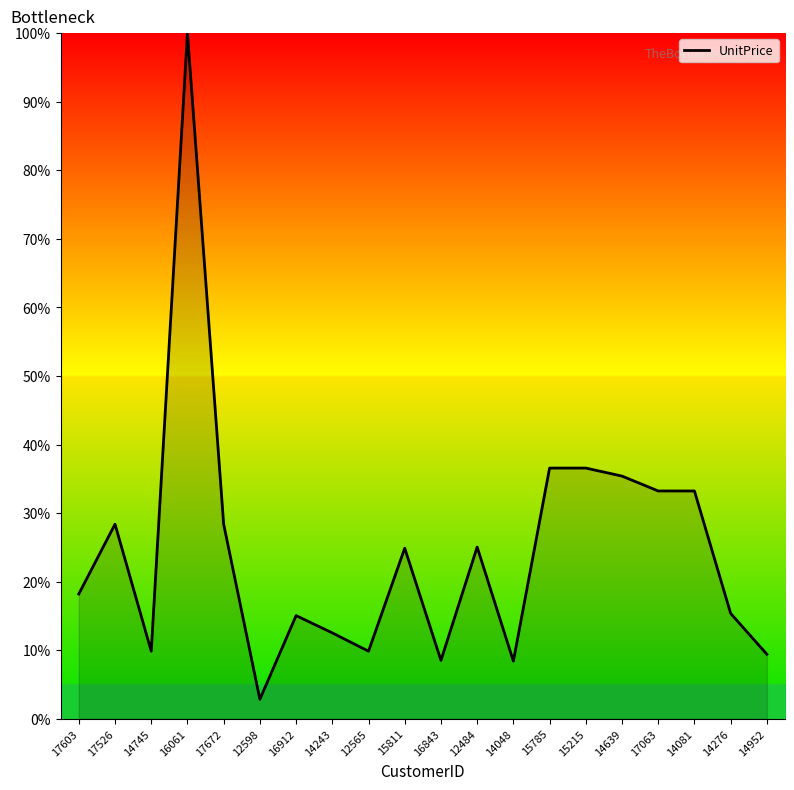

Does the chart have visible grid lines?

No